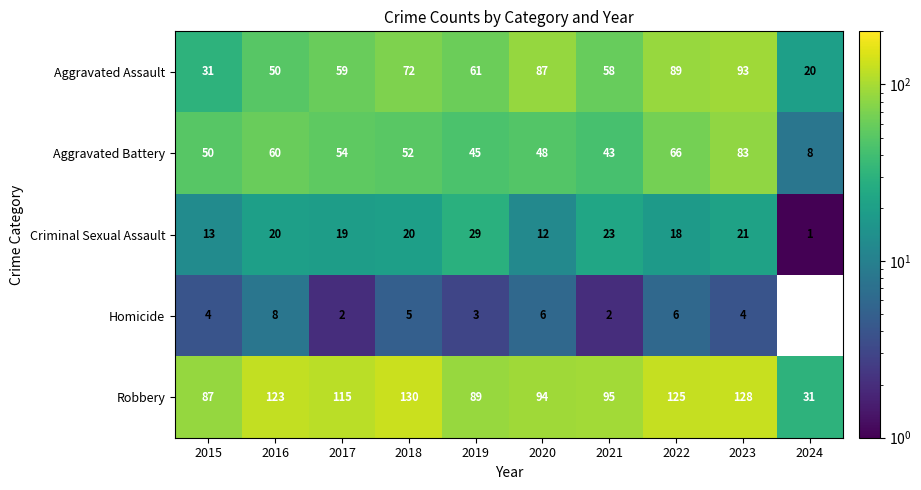

What is the greatest value displayed?

130.0